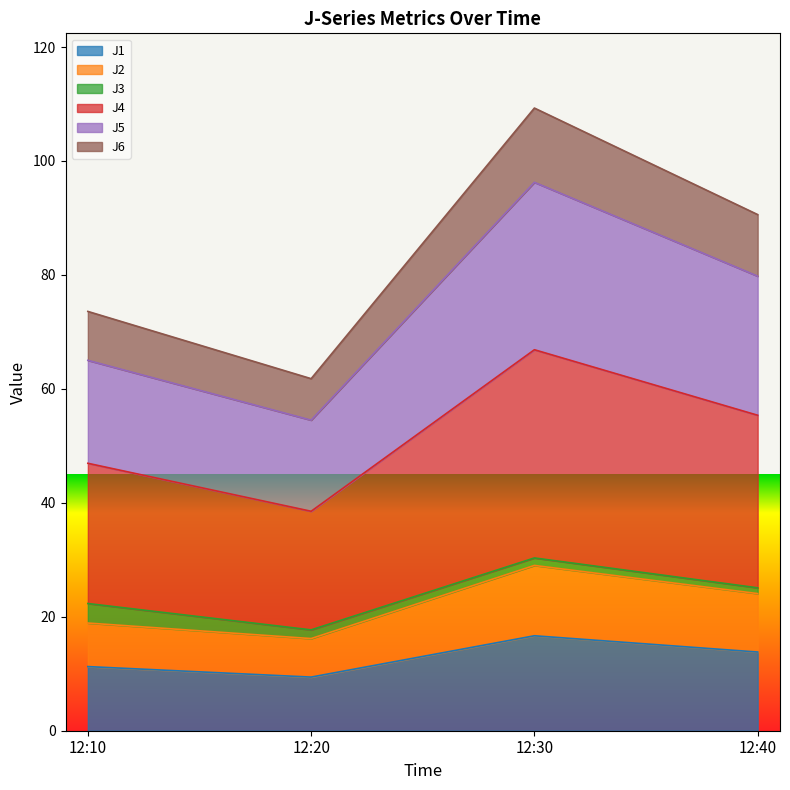

What is the difference between the highest and lowest values at 12:30?

92.6